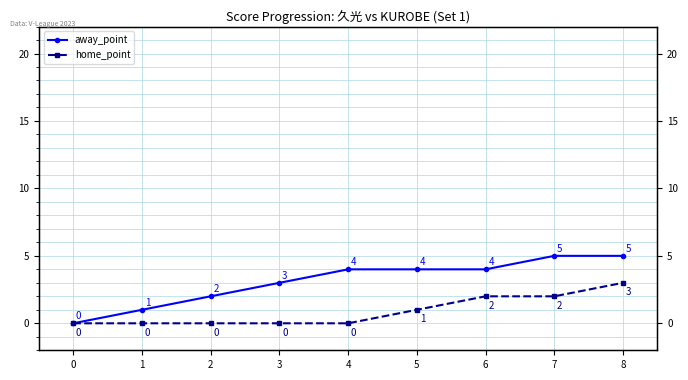

How many categories are shown in the chart?

9